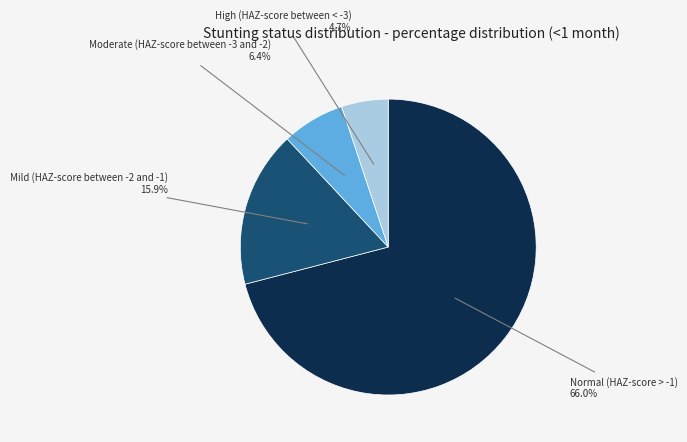

Which category has the smallest portion of the pie?

High (HAZ-score between < -3)